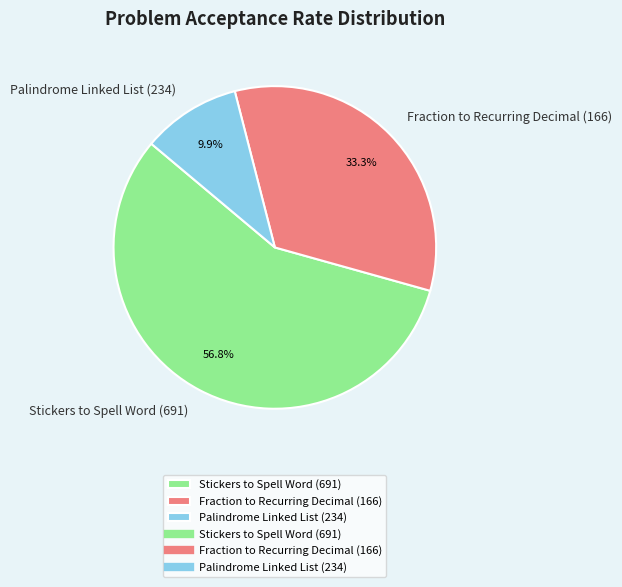

Do Stickers to Spell Word (691) and Fraction to Recurring Decimal (166) together represent more than half of the pie?

Yes